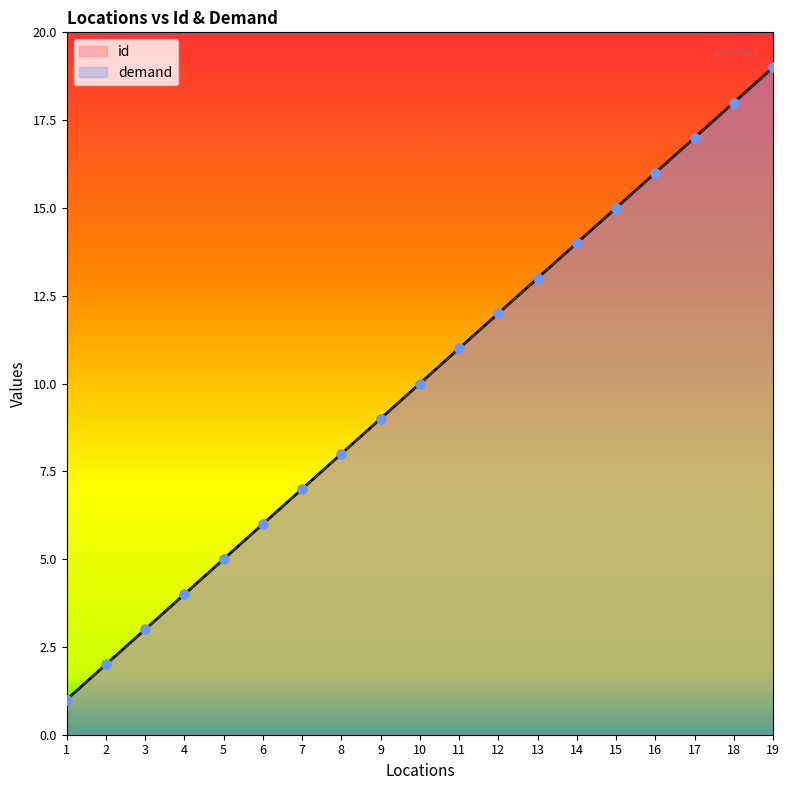

At which category is the sum across all series the highest?

19